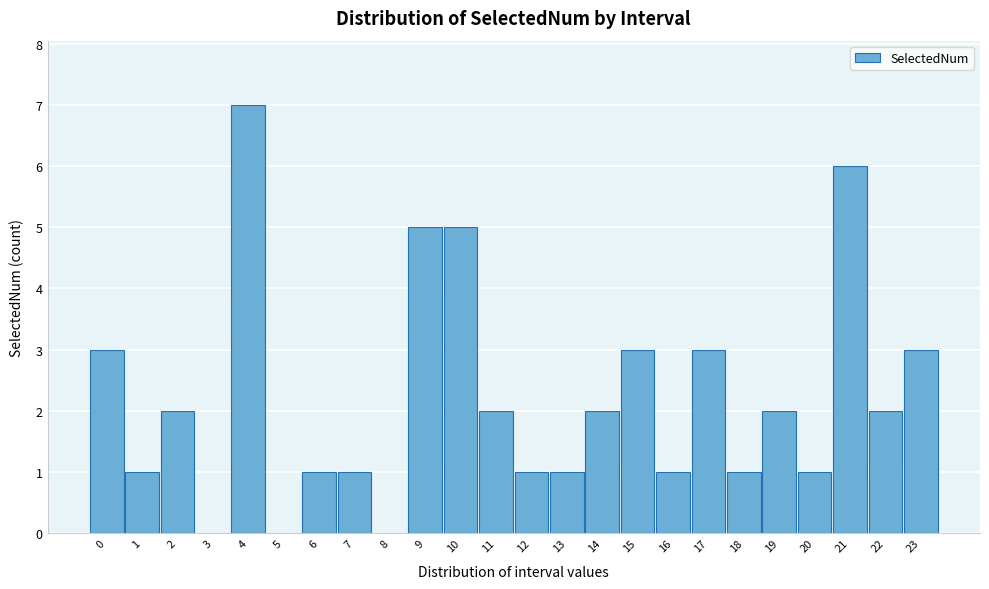

Reading left to right, what are all the values shown in this chart?

0=3	1=1	2=2	3=0	4=7	5=0	6=1	7=1	8=0	9=5	10=5	11=2	12=1	13=1	14=2	15=3	16=1	17=3	18=1	19=2	20=1	21=6	22=2	23=3